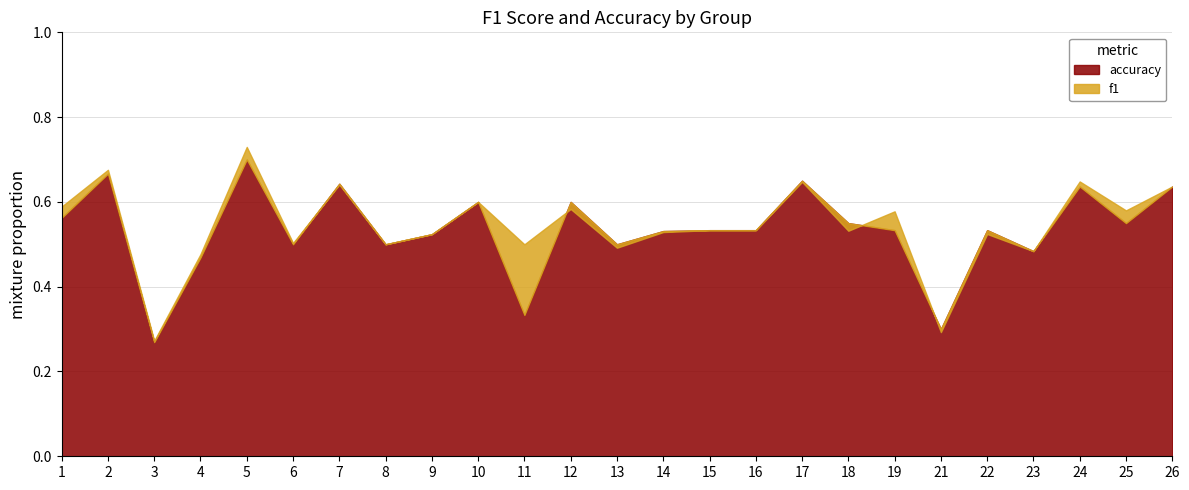

What is the sum of all accuracy values?

13.3